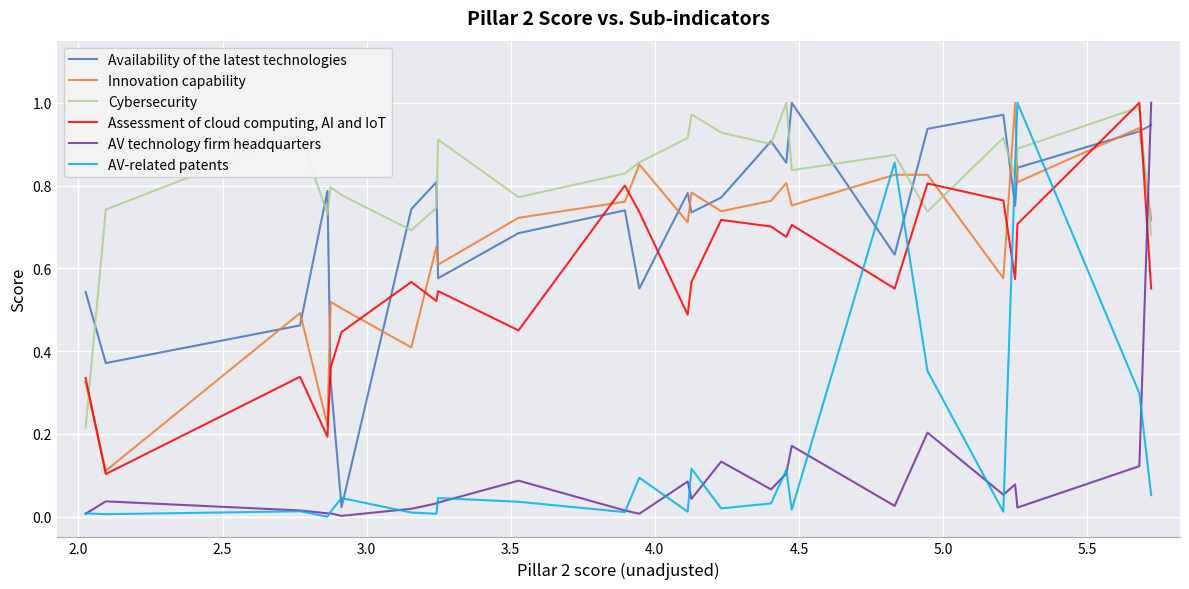

Which series has the largest total across all categories?

Cybersecurity